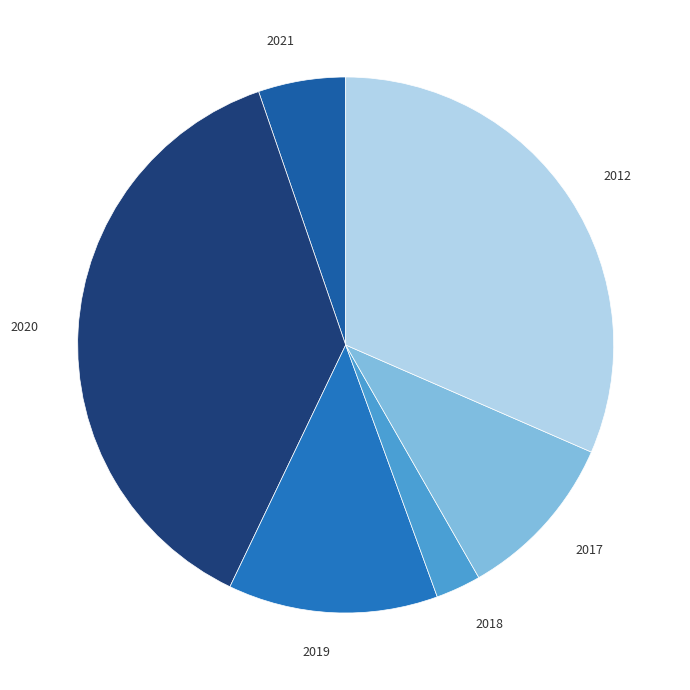

Does any single category account for the majority?

No